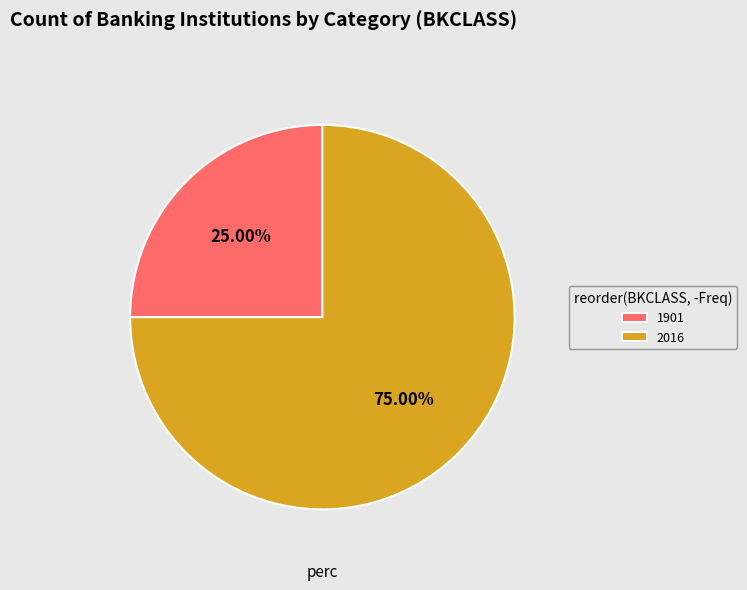

To the nearest percent, what portion does 2016 represent?

75%